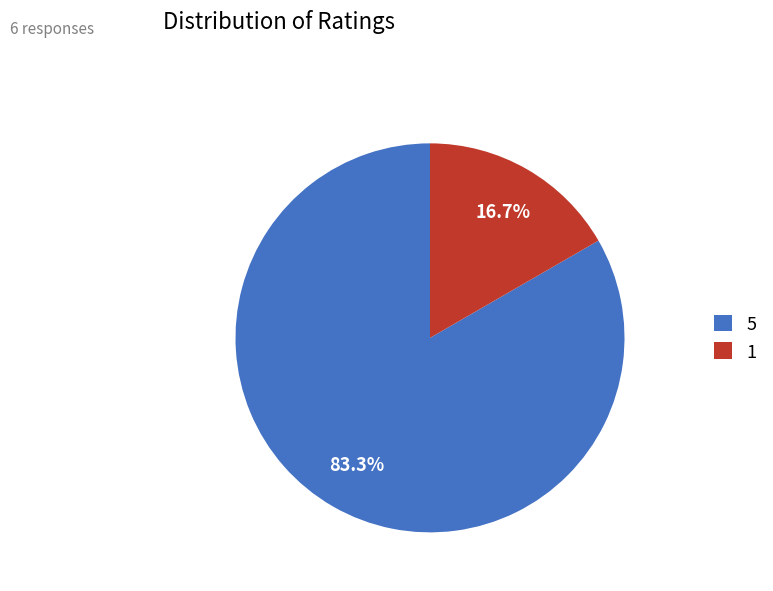

Rank the categories by value from highest to lowest.

5, 1